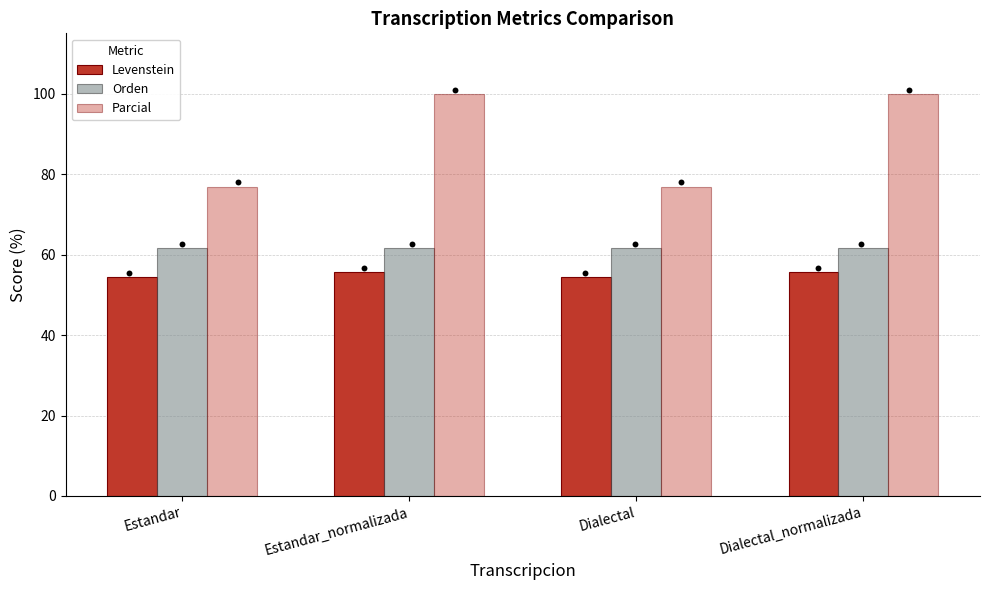

Which series reaches the minimum Y coordinate?

Levenstein